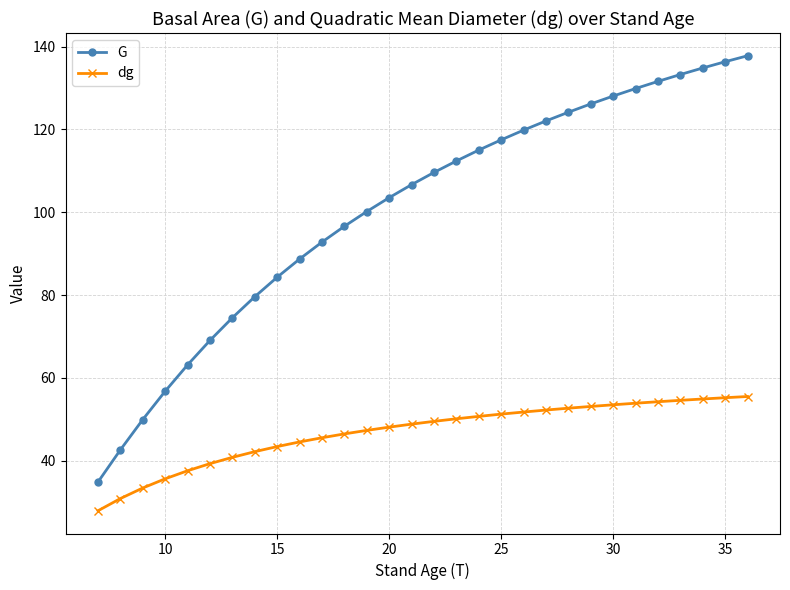

True or false: G and dg cross at least once.

False